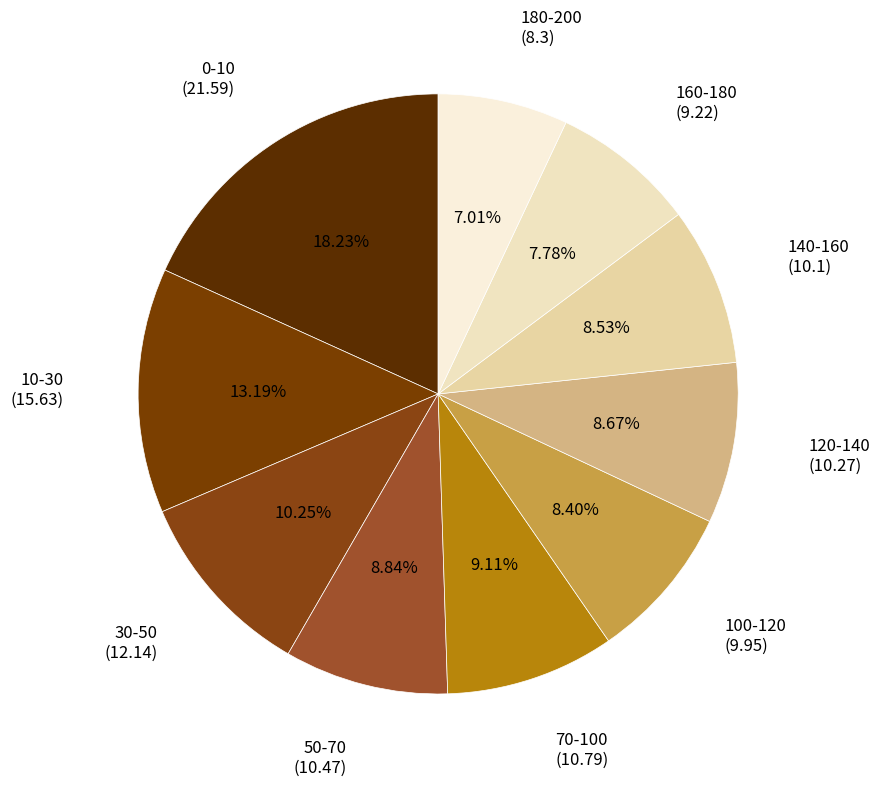

How many segments does this pie chart have?

10